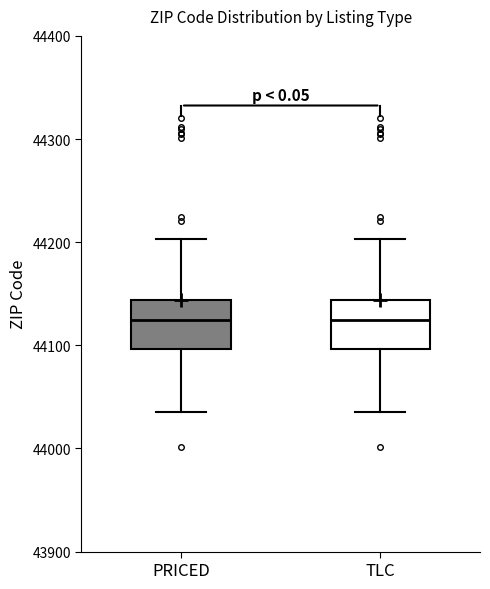

Reading left to right, read every box against the y-axis: the position of its median line, the range the box covers, and the ends of its whiskers. The values are not printed on the chart, so give them approximately, as read against the axis.

PRICED: median 44120, box 44100 to 44140, whiskers 44040 to 44200
TLC: median 44120, box 44100 to 44140, whiskers 44040 to 44200